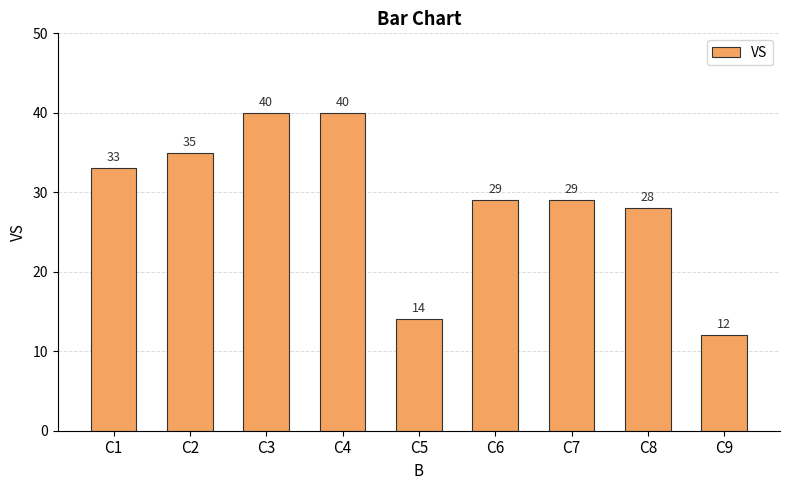

What is the difference between the values at C7 and C1?

4